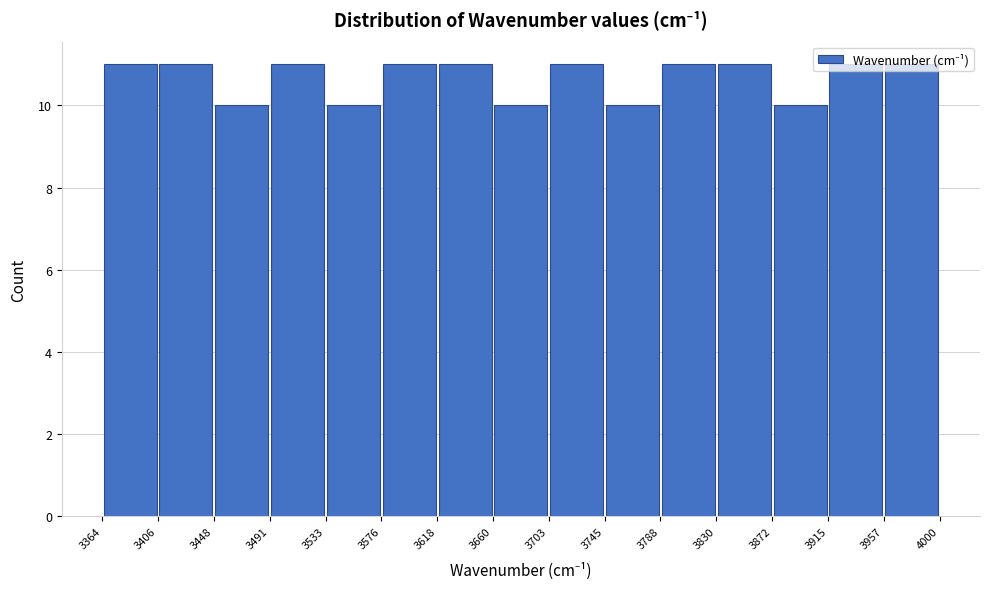

Reading left to right, list every bar in this chart as the range it spans on the x-axis followed by its height. The values are not printed on the chart, so give them approximately, as read against the axis.

3364 to 3406: 11
3406 to 3448: 11
3448 to 3491: 10
3491 to 3533: 11
3533 to 3576: 10
3576 to 3618: 11
3618 to 3660: 11
3660 to 3703: 10
3703 to 3745: 11
3745 to 3788: 10
3788 to 3830: 11
3830 to 3872: 11
3872 to 3915: 10
3915 to 3957: 11
3957 to 4000: 11